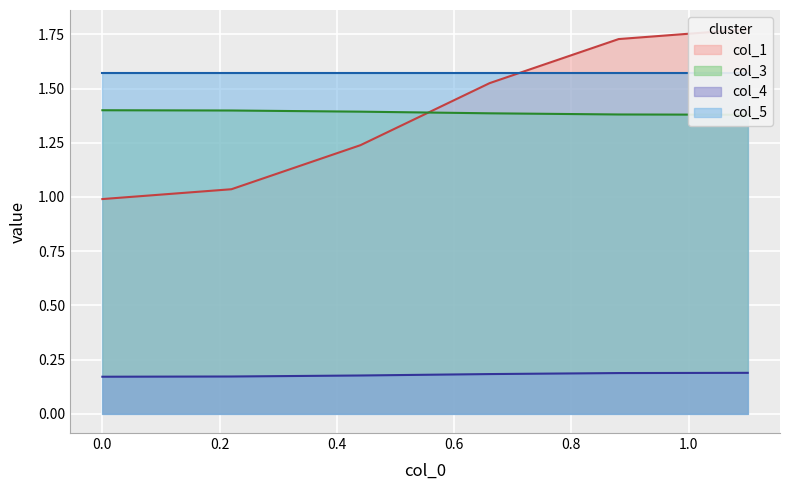

Count the col_3 values in the range 0 to 1.

6